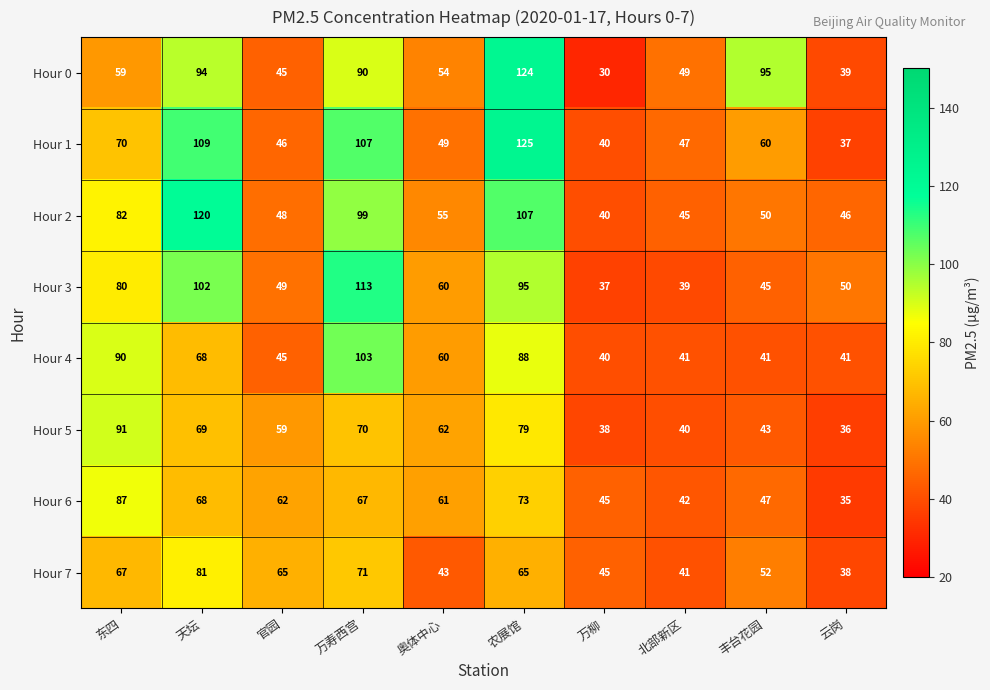

Is it true that Hour 2 equals 107 at 农展馆?

True